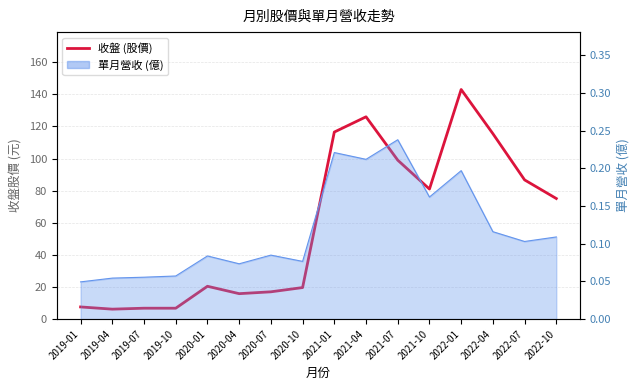

What is the label of the 15th point from the left?

2022-07